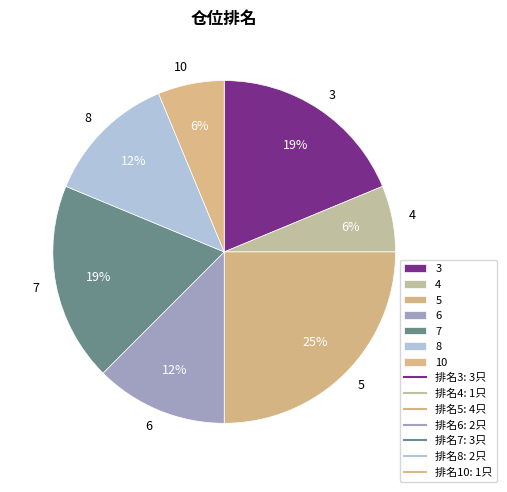

Does 6 account for over 50% of the chart?

No